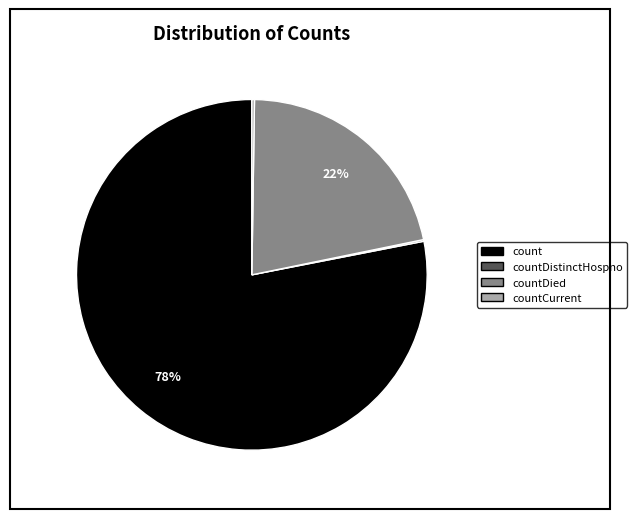

To the nearest percent, what is the difference between the largest and smallest slice percentages?

78%